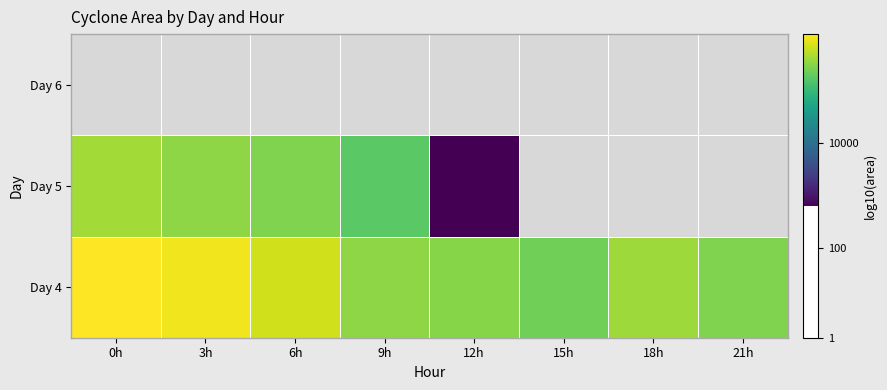

Which has a higher value, 18h or 0h?

0h